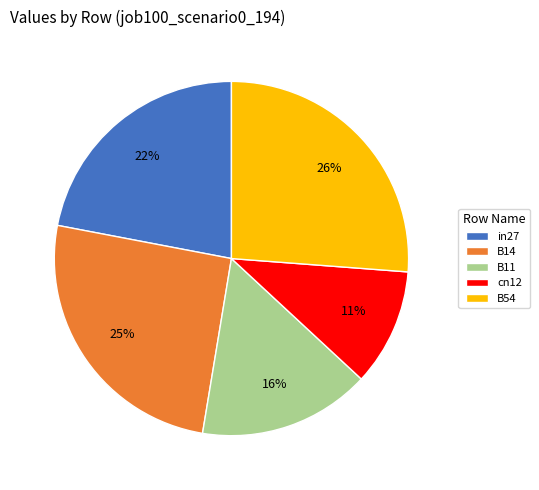

To the nearest percent, what percentage of the pie is in27?

22%